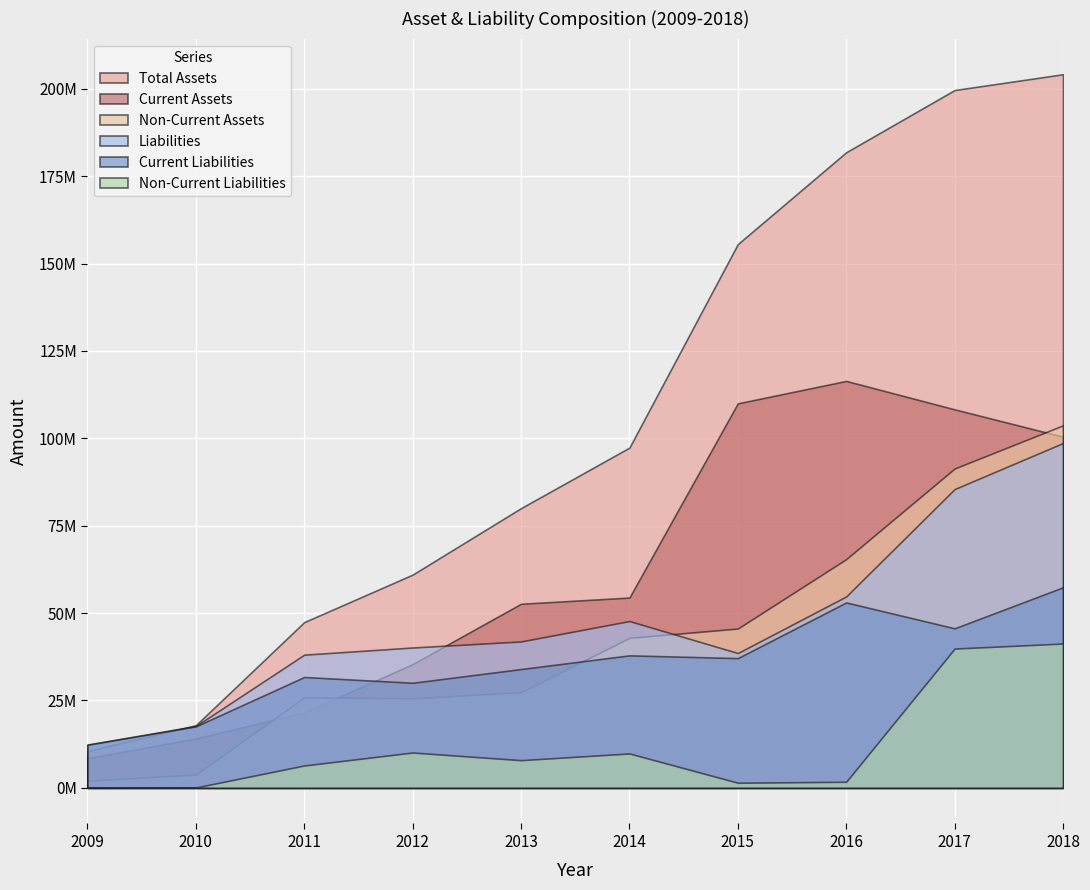

In liabilities, how many points are lower than both neighbors (excluding endpoints)?

1